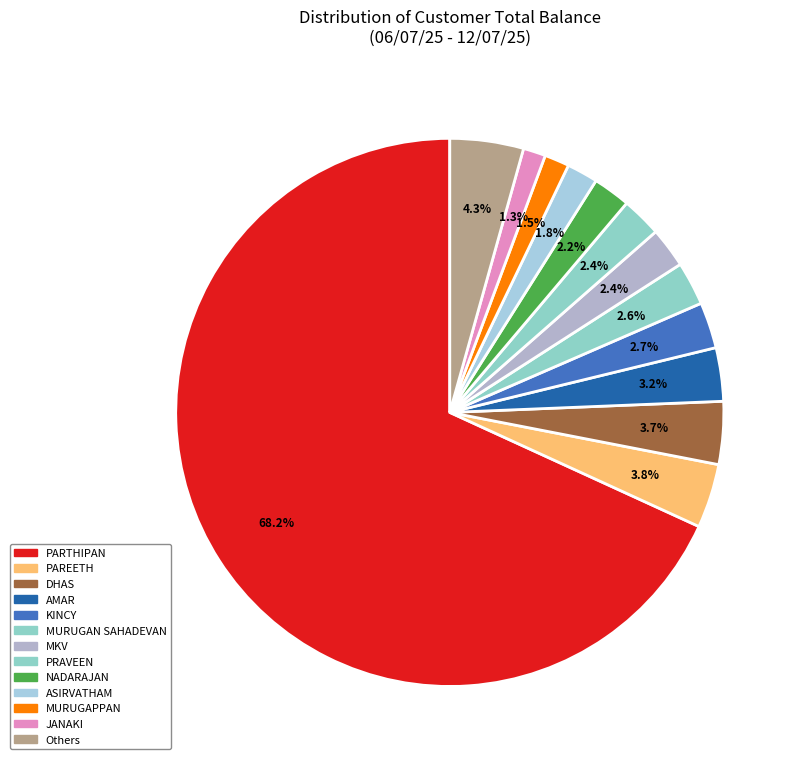

How many segments does this pie chart have?

13